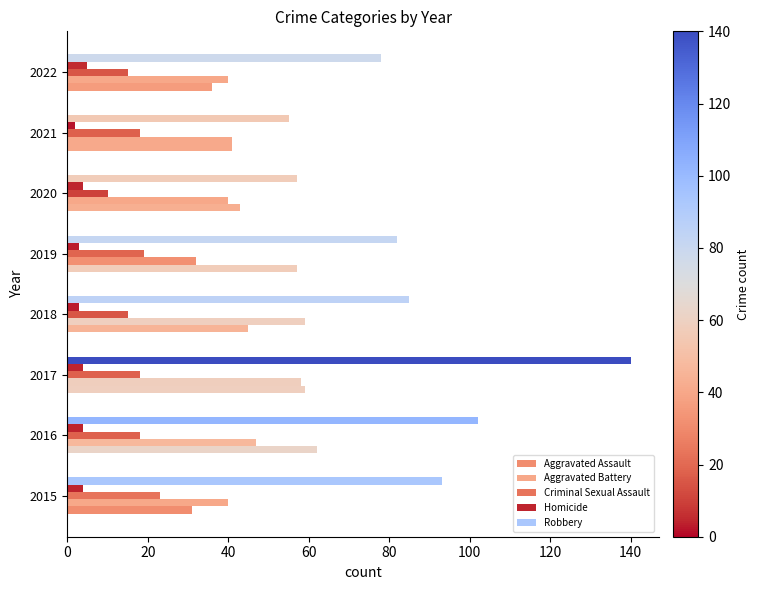

What is the minimum value shown in the chart?

2